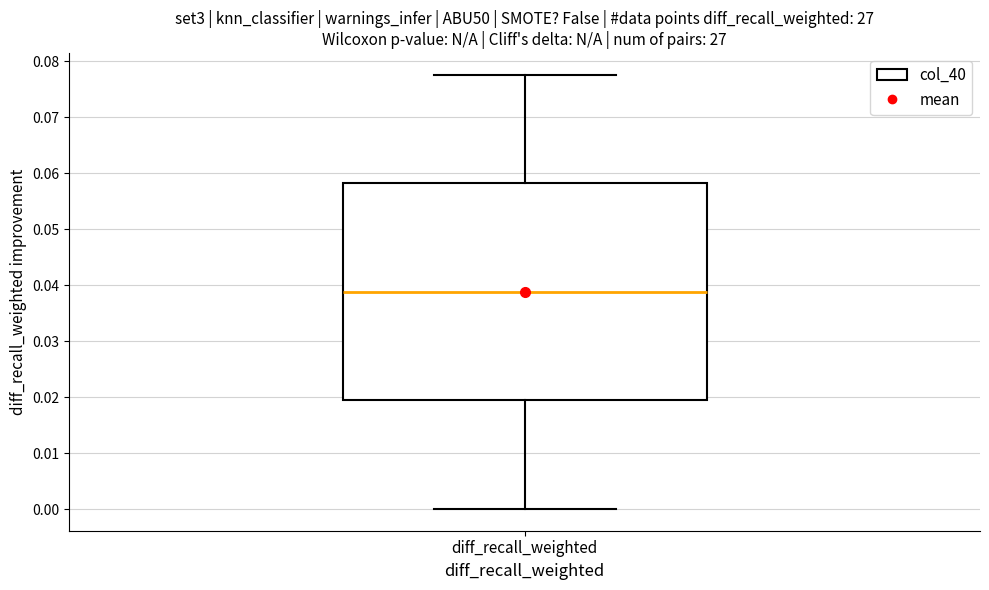

Where does the upper whisker of the box for diff_recall_weighted end on the y-axis? The values are not printed on the chart, so give them approximately, as read against the axis.

0.078